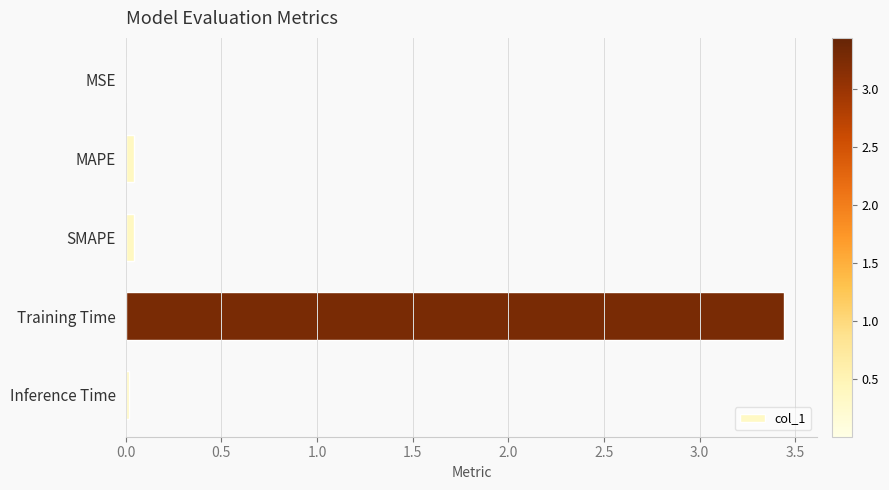

Is it true that the value at MAPE is 0.0?

True